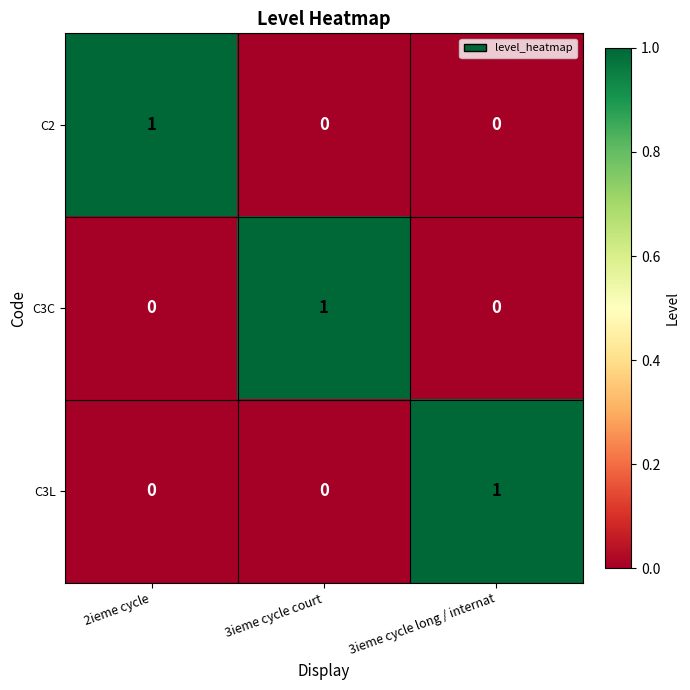

The value of C3C at 3ieme cycle long / internat is 0. True or false?

True